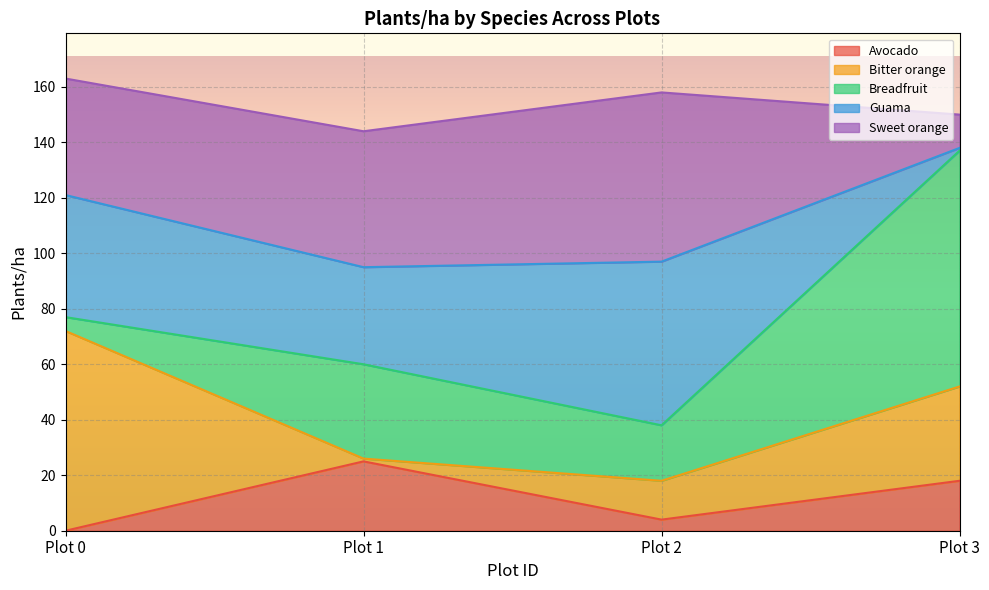

The Guama series shows 44 at Plot 0. True or false?

True